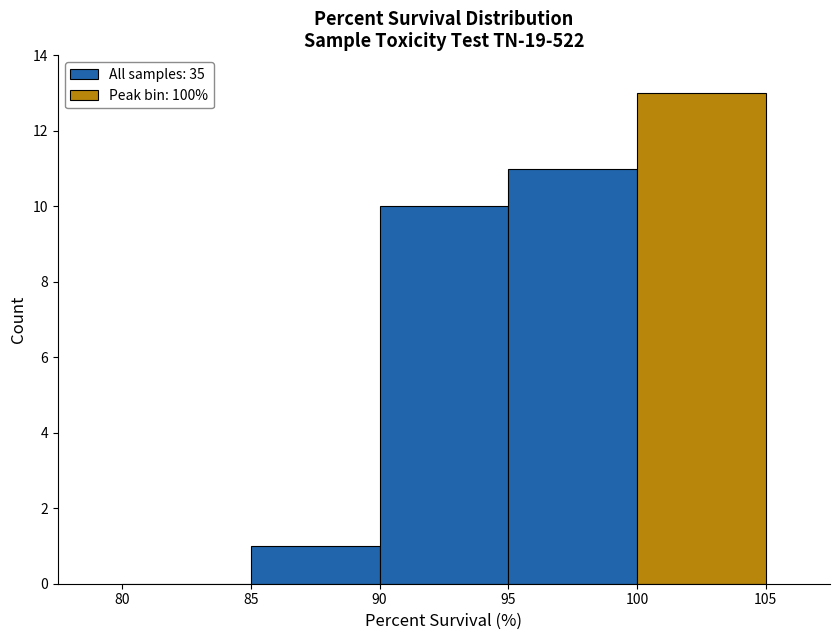

How tall is the bar that spans 100 to 105 on the x-axis? The values are not printed on the chart, so give them approximately, as read against the axis.

13